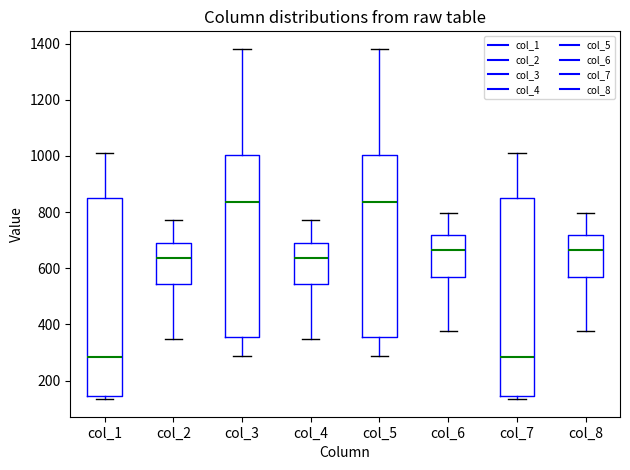

Reading left to right, transcribe this box plot: for each box, give where its median line is, the range the box spans, and where its two whiskers end, as read against the y-axis. The values are not printed on the chart, so give them approximately, as read against the axis.

col_1: median 280, box 140 to 840, whiskers 140 (just below the box's lower edge) to 1000
col_2: median 640, box 540 to 700, whiskers 360 to 780
col_3: median 840, box 360 to 1000, whiskers 280 to 1380
col_4: median 640, box 540 to 700, whiskers 360 to 780
col_5: median 840, box 360 to 1000, whiskers 280 to 1380
col_6: median 660, box 560 to 720, whiskers 380 to 800
col_7: median 280, box 140 to 840, whiskers 140 (just below the box's lower edge) to 1000
col_8: median 660, box 560 to 720, whiskers 380 to 800